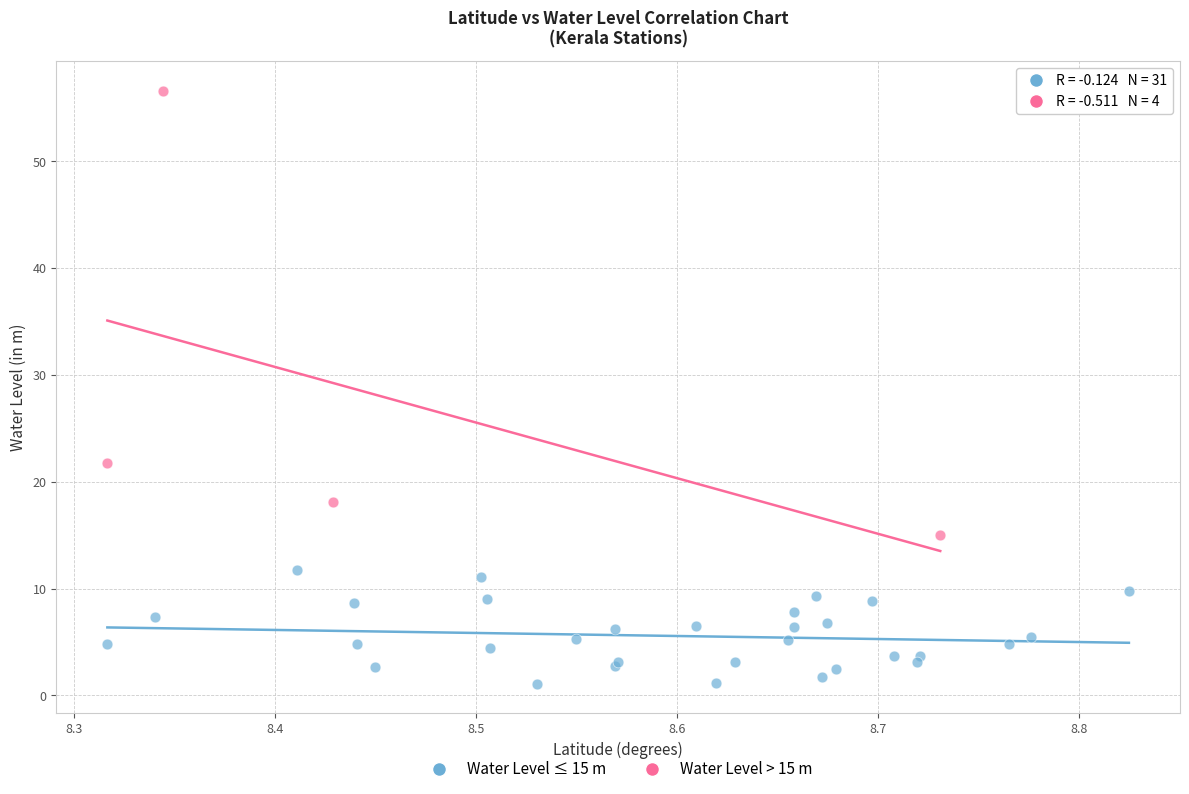

Which series has the largest Y range (max minus min)?

Water Level > 15 m